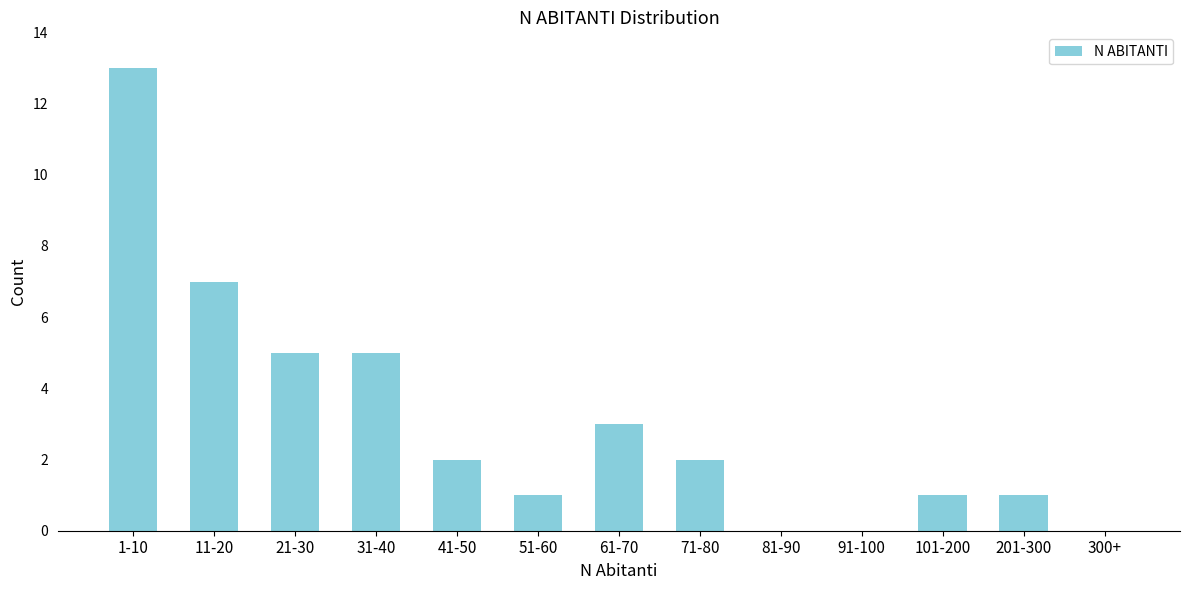

Reading left to right, extract all data points from this chart.

1-10=13	11-20=7	21-30=5	31-40=5	41-50=2	51-60=1	61-70=3	71-80=2	81-90=0	91-100=0	101-200=1	201-300=1	300+=0